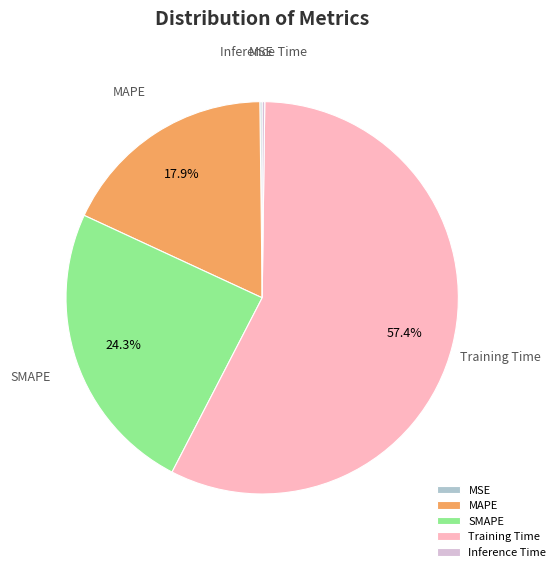

Is there a majority slice in this chart?

Yes